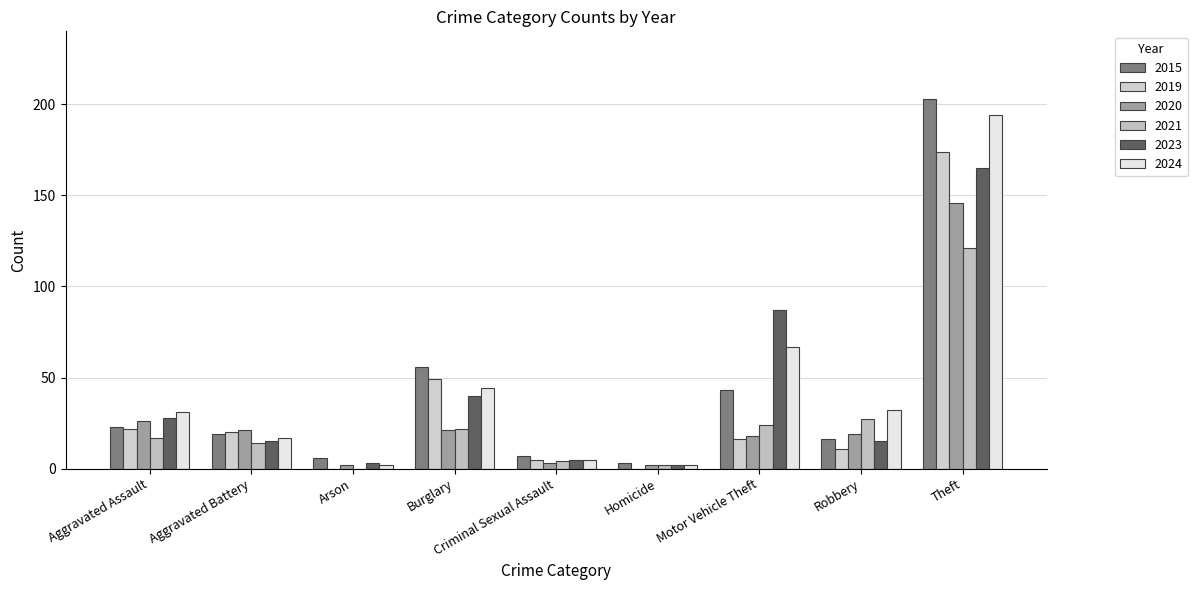

Count the number of data series in this chart.

6